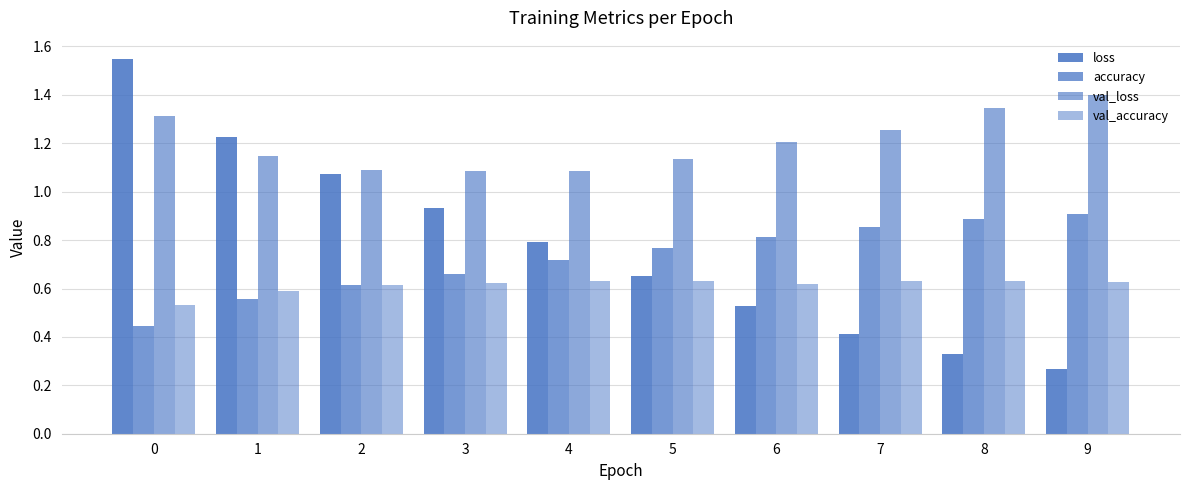

Is the value of accuracy at 8 greater than the value of val_accuracy at 3?

Yes